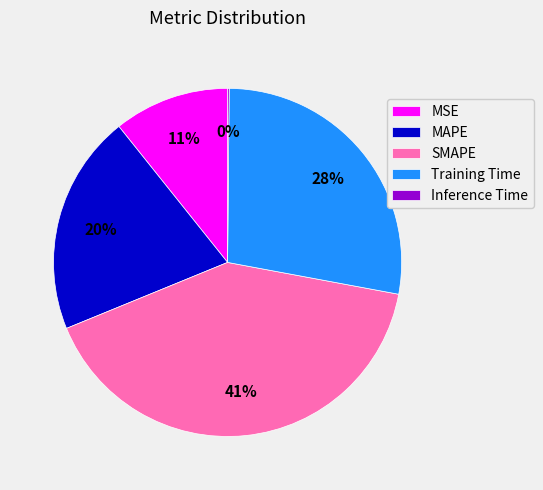

To the nearest percent, what is the difference between the MSE and SMAPE slice percentages?

30%